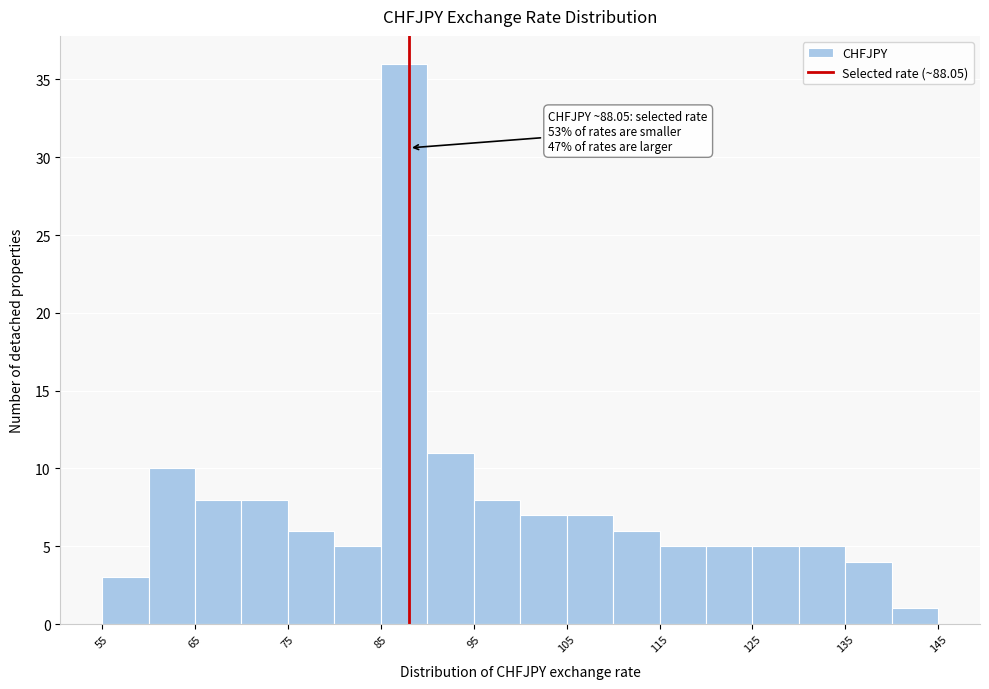

Which range on the x-axis has the tallest bar?

85 to 90